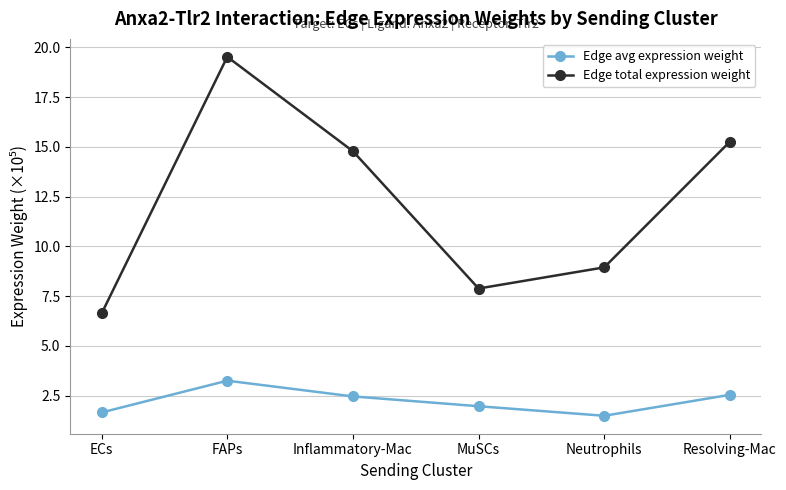

True or false: Edge avg expression weight and Edge total expression weight cross at least once.

False